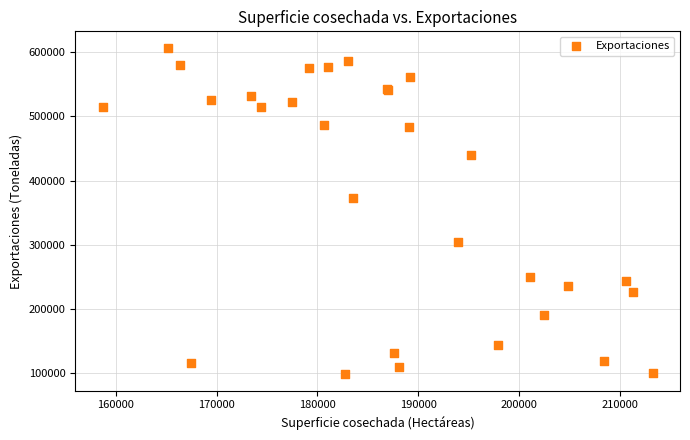

What Y value in the scatter plot is closest to 352555?

372094.0